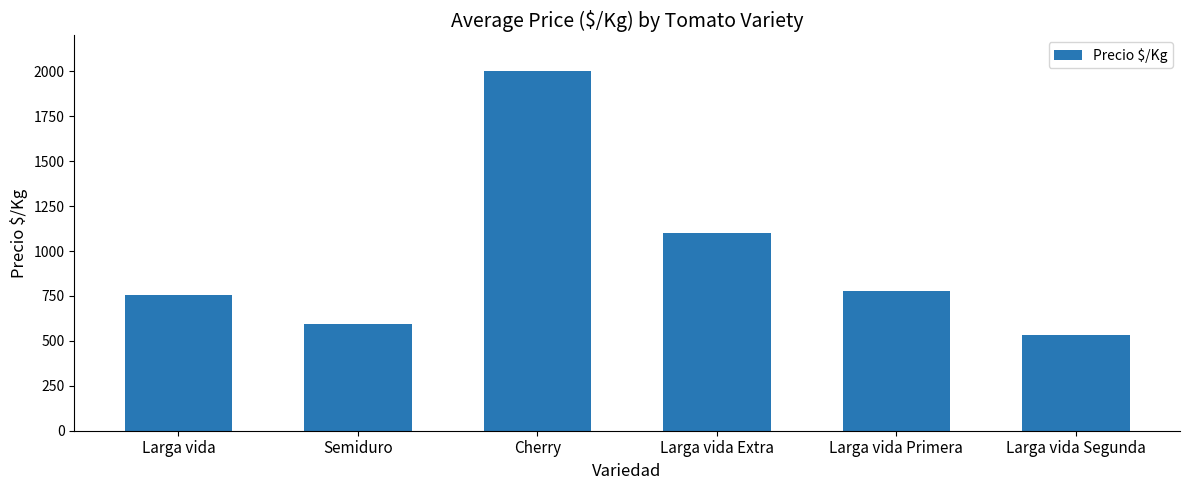

Rank the categories by value from highest to lowest.

Cherry, Larga vida Extra, Larga vida Primera, Larga vida, Semiduro, Larga vida Segunda